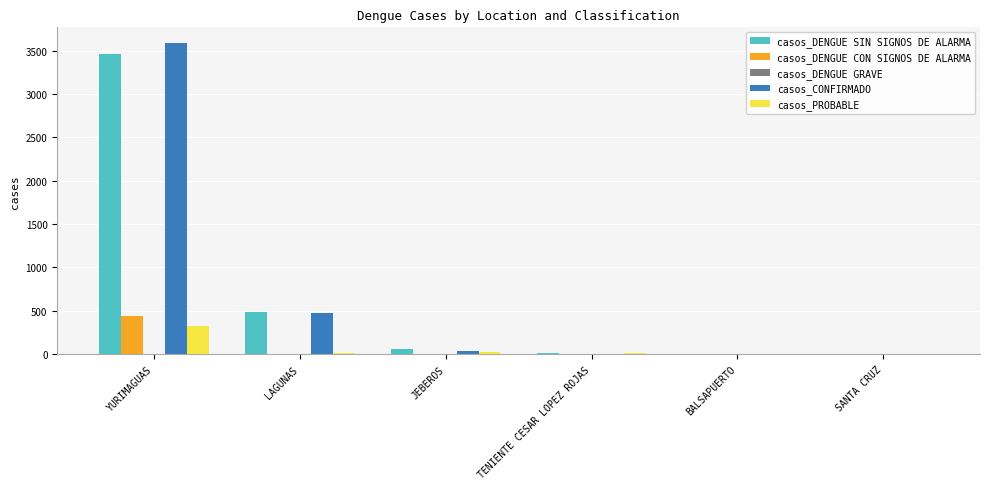

What is the sum of all casos_DENGUE CON SIGNOS DE ALARMA values?

461